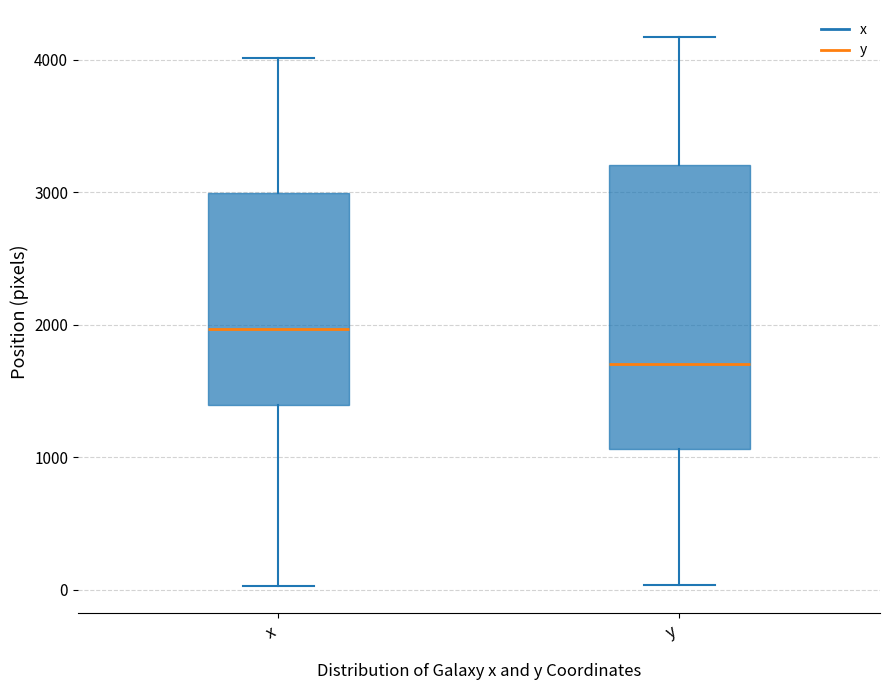

Where does the lower whisker of the box for x end on the y-axis? The values are not printed on the chart, so give them approximately, as read against the axis.

0